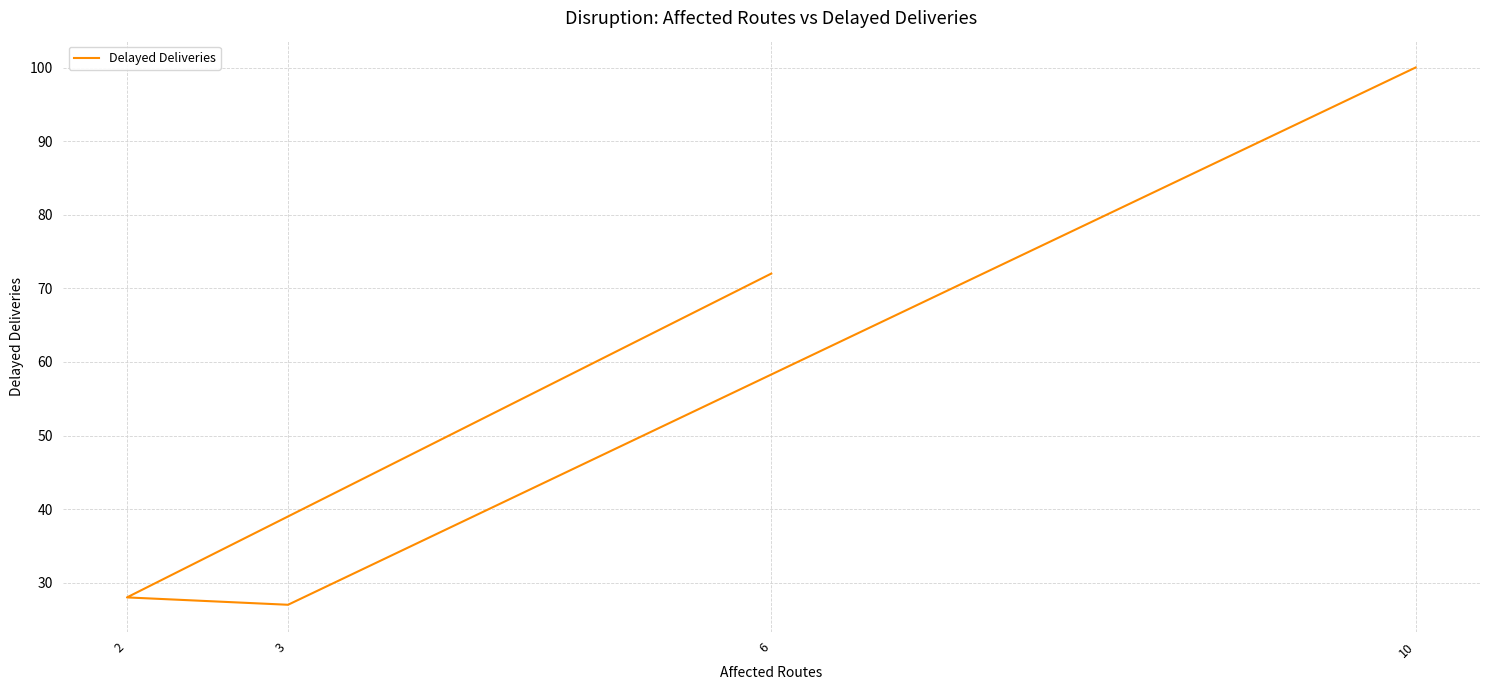

Reading left to right, list all the values displayed in this chart.

10=100	3=27	2=28	6=72